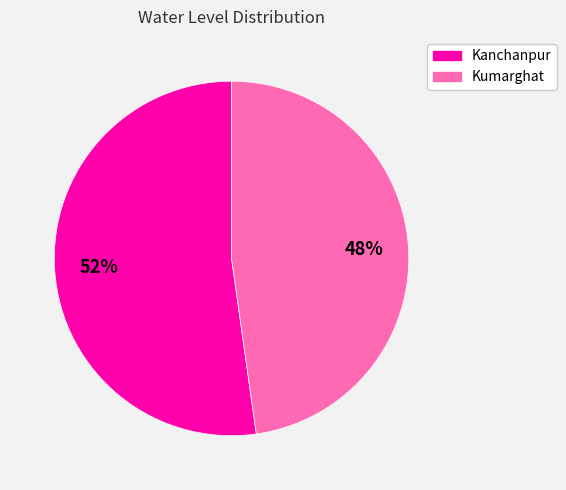

Approximately how many times larger is the value at Kanchanpur compared to Kumarghat?

1.1